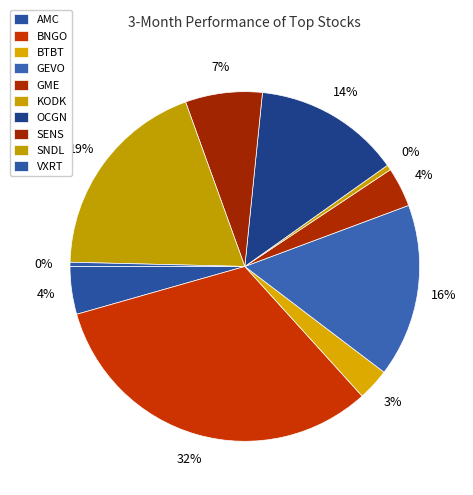

Count the number of slices in the pie.

10